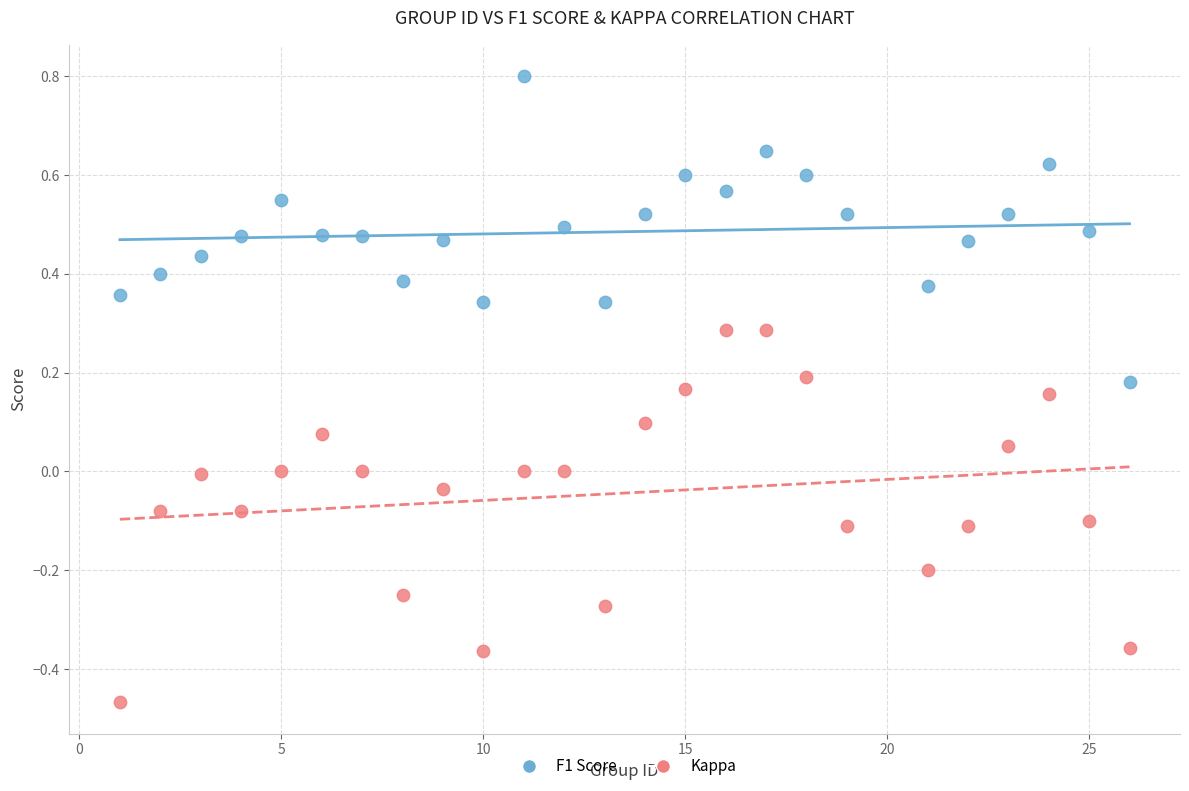

What is the X range (max minus min) for the scatter plot?

25.0